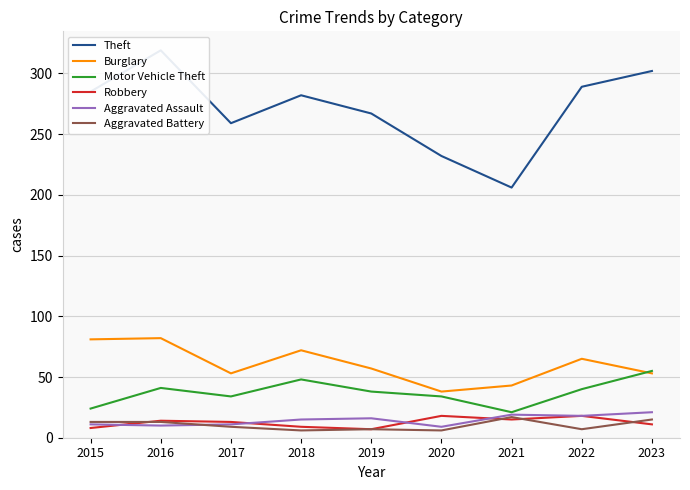

True or false: Aggravated Assault has a value of 9 at 2018.

False